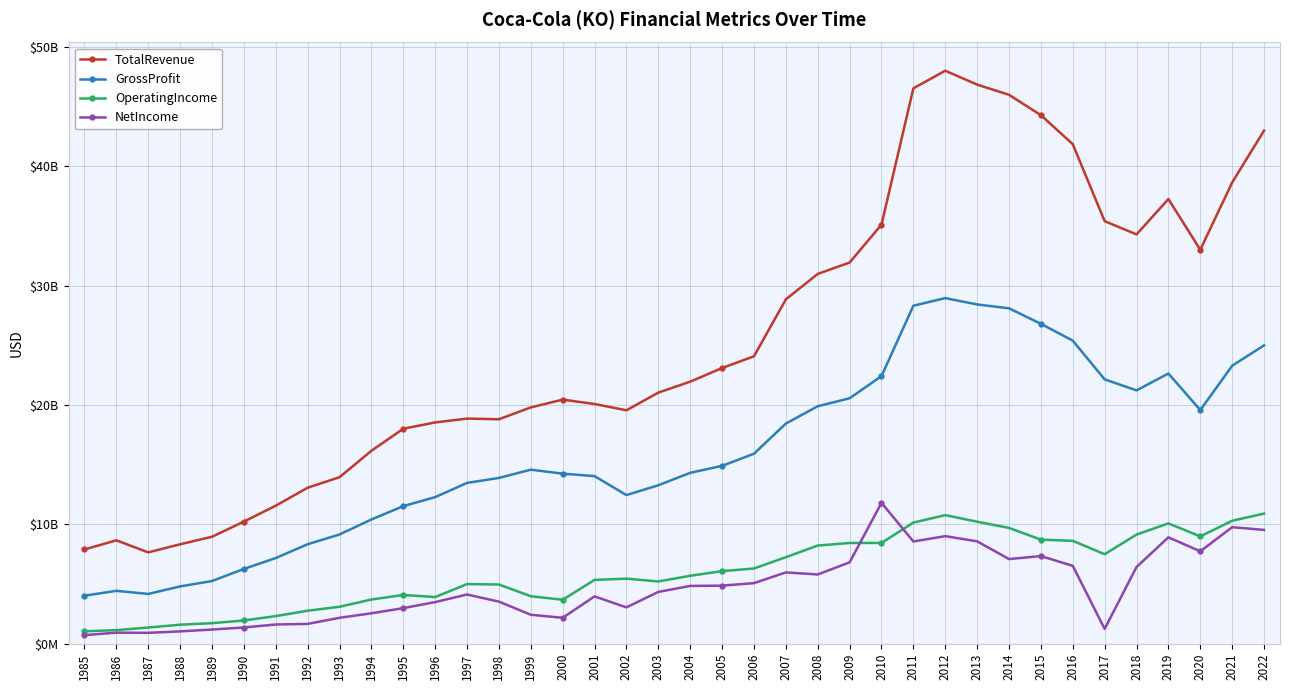

What is the sum of all OperatingIncome values?

228049300000